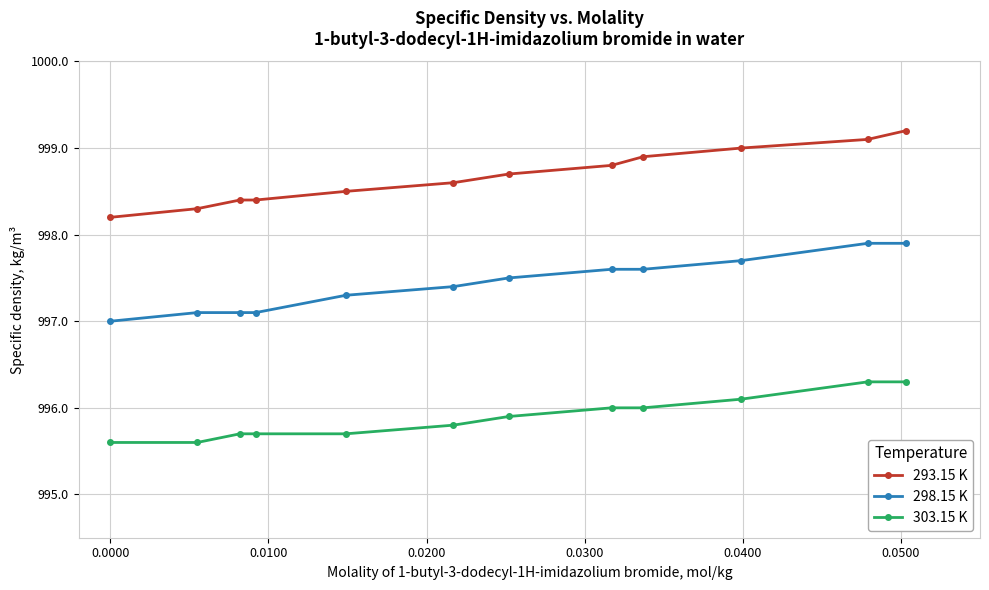

What is the value of the 303.15 K point at the 12th from the left?

996.3